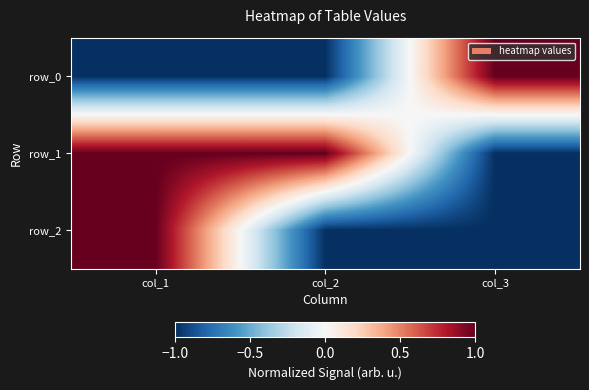

Reading left to right, what are all the values shown in this chart?

row_0: col_1=-1.0	col_2=-1.0	col_3=1.0
row_1: col_1=1.0	col_2=1.0	col_3=-1.0
row_2: col_1=1.0	col_2=-1.0	col_3=-1.0